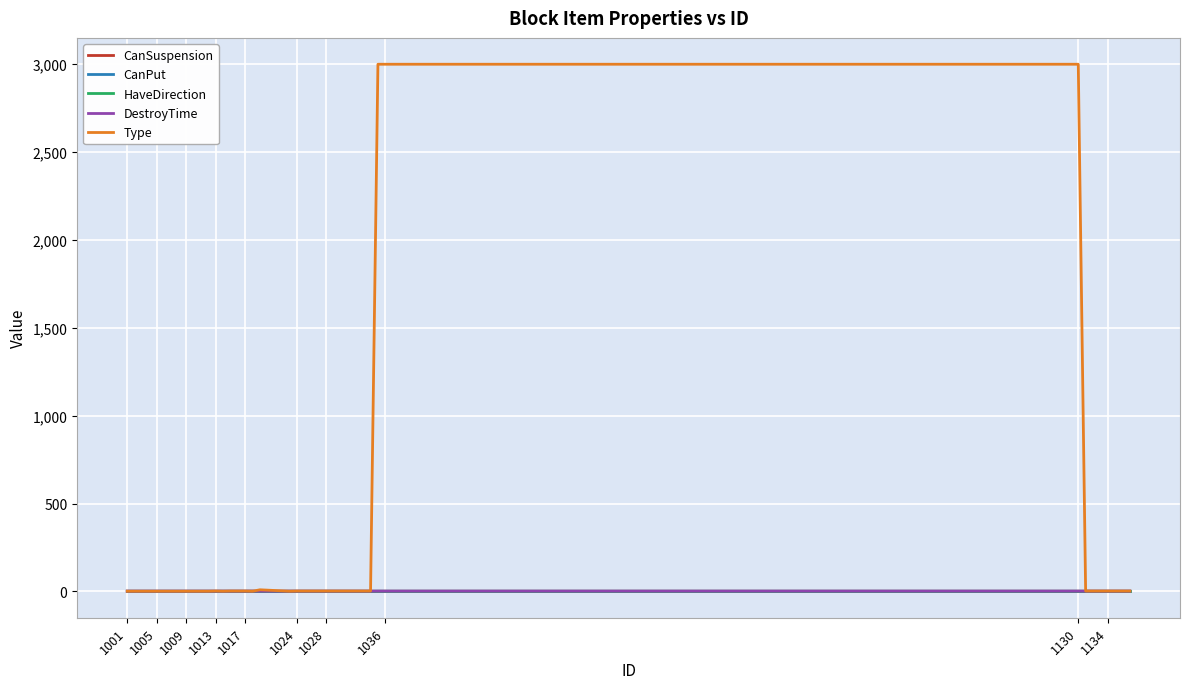

Does the chart have visible grid lines?

Yes